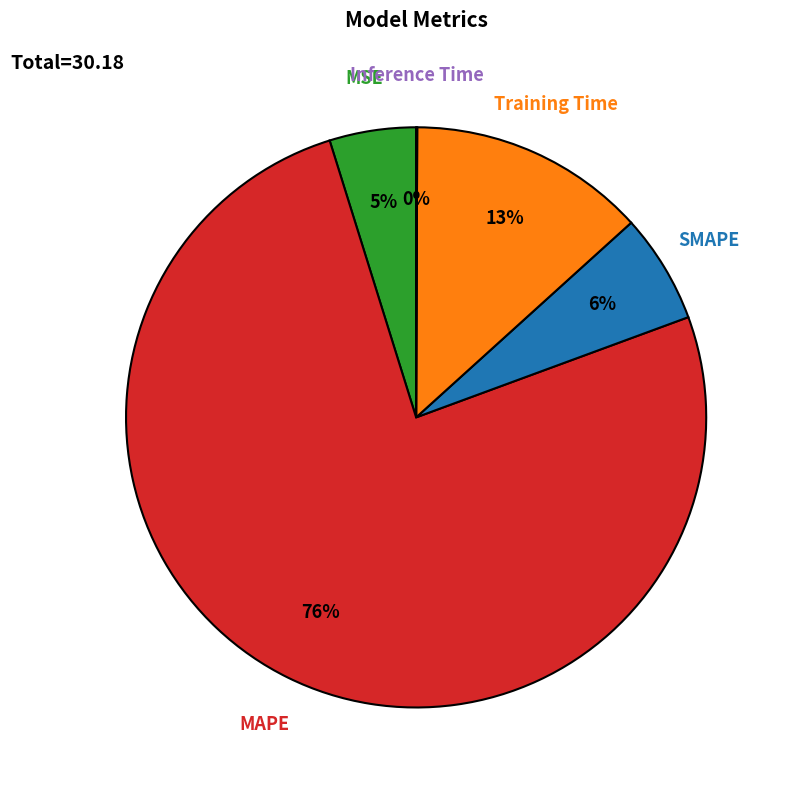

To the nearest percent, what is the average slice percentage?

20%